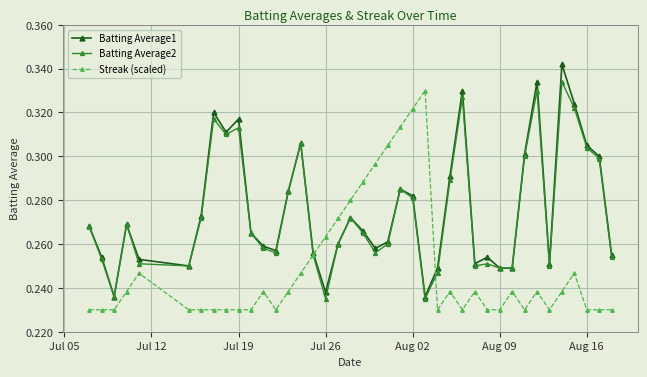

What is the difference between the maximum and second lowest values in the Batting Average2 series?

0.1